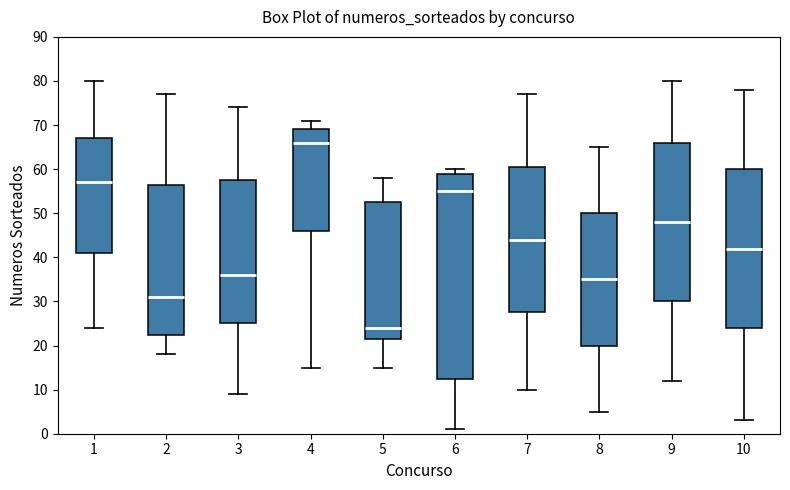

Which box's median line is the lowest?

5